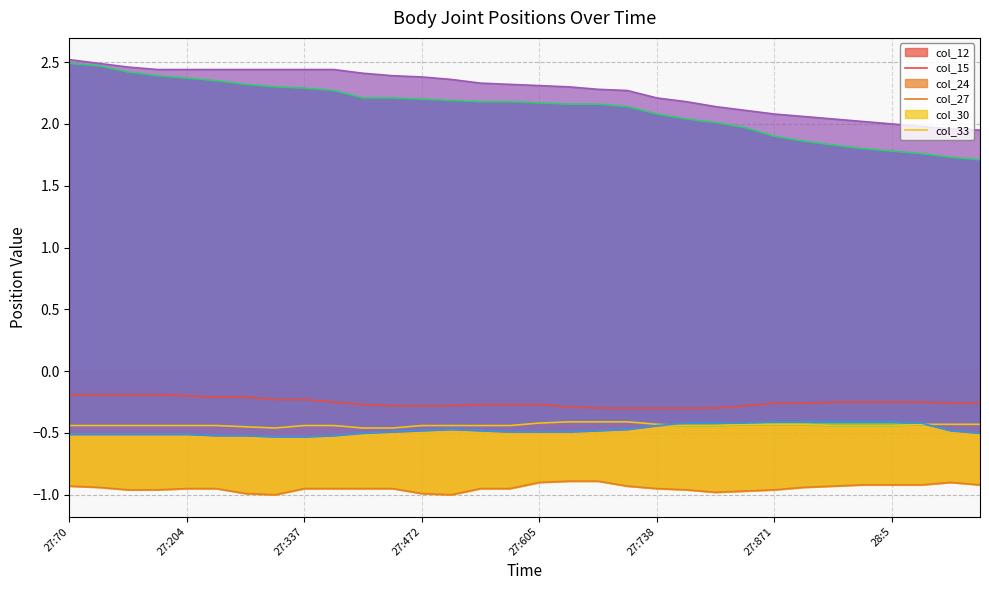

True or false: col_27 and col_15 cross at least once.

False